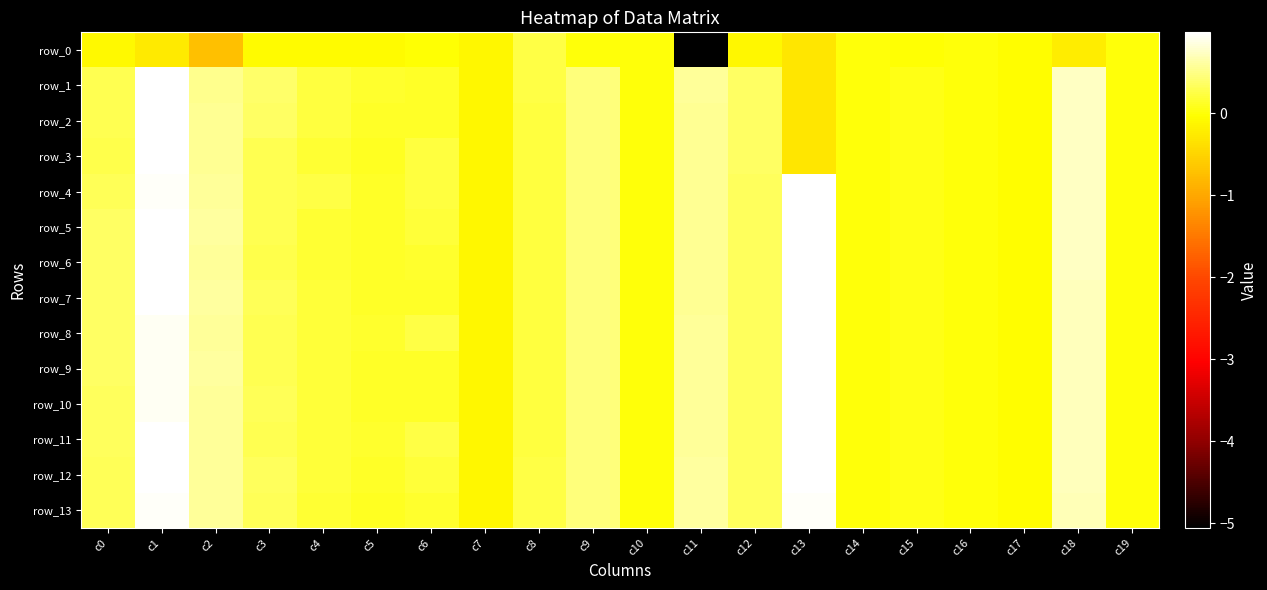

What is the minimum value for row_11?

-0.1